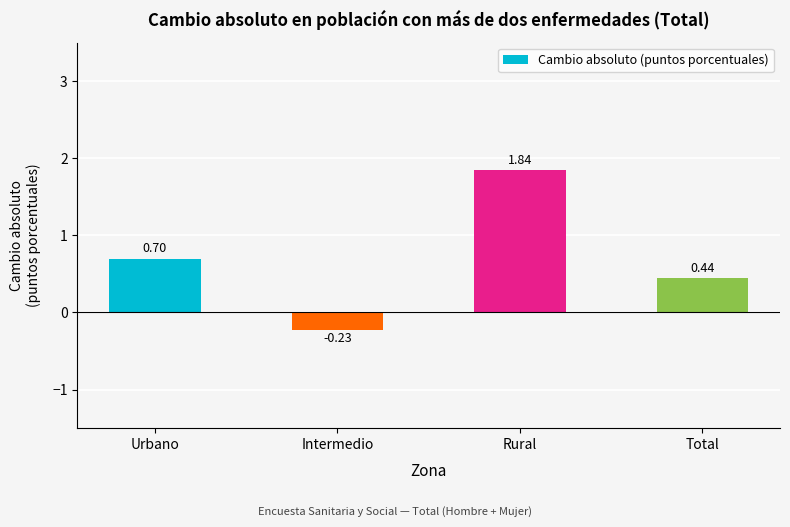

Are the bars horizontal?

No